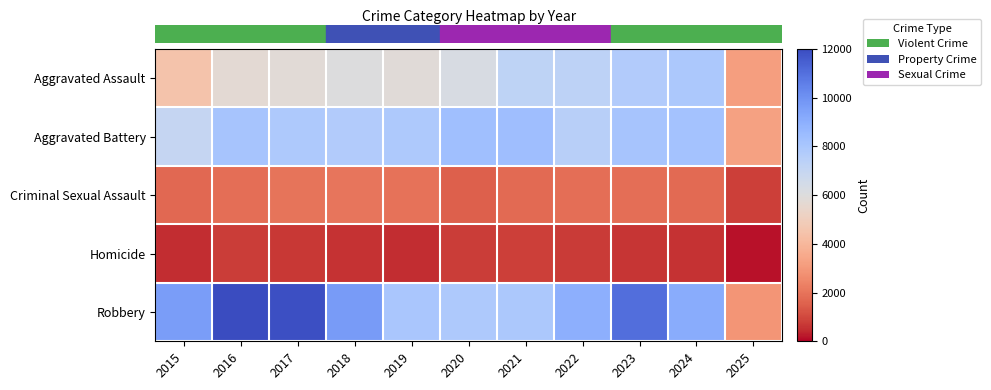

Reading left to right, what are all the values shown in this chart?

row_0: 4480	5713	5793	6002	5841	6265	7242	7281	7712	7900	3185
row_1: 7018	8085	7845	7734	7858	8320	8346	7494	8079	8183	3267
row_2: 1712	1868	1993	2051	1929	1504	1755	1836	1867	1765	825
row_3: 496	786	672	588	499	787	806	728	632	587	184
row_4: 9638	11960	11881	9681	7995	7855	7920	8965	11052	9121	2888